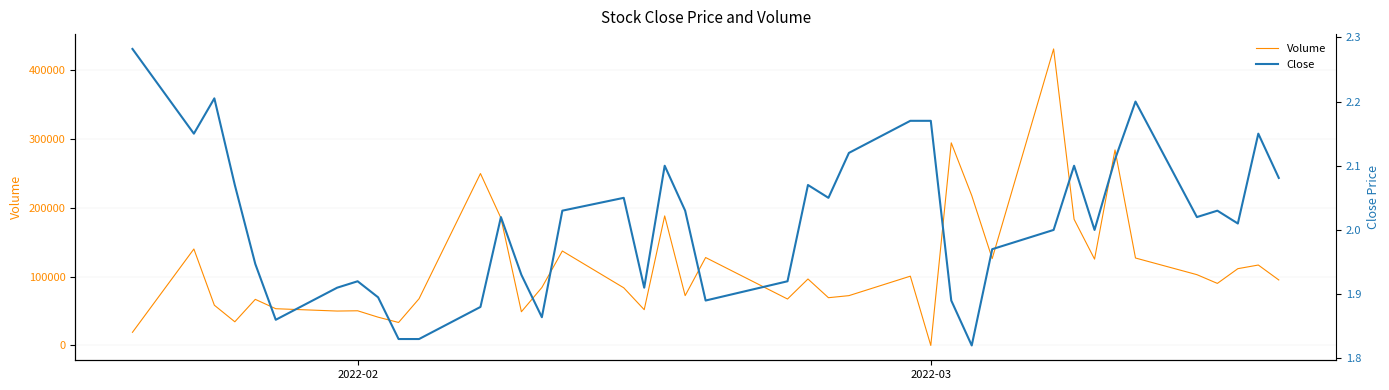

At how many categories does at least one series exceed 381796?

1